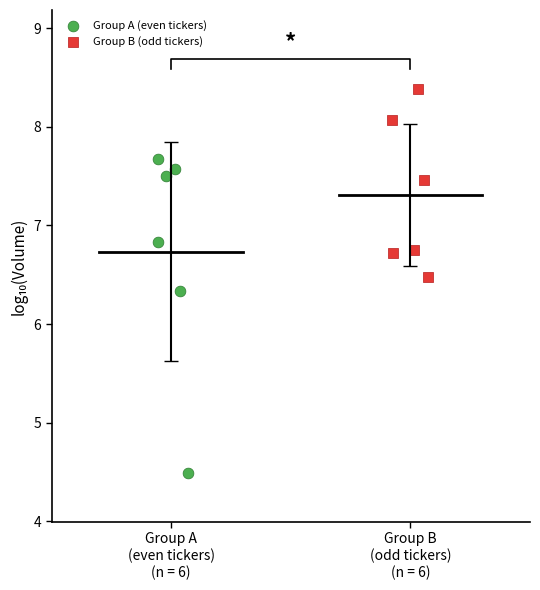

Which series contains the highest Y value?

Group B (odd tickers)